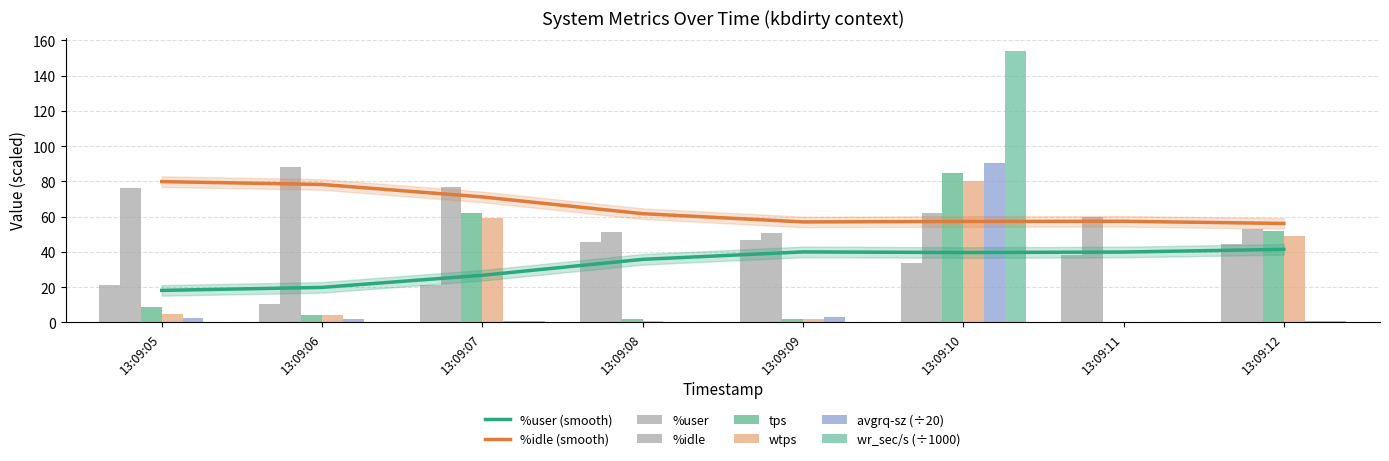

Are the bars grouped side by side (vs. stacked)?

Yes